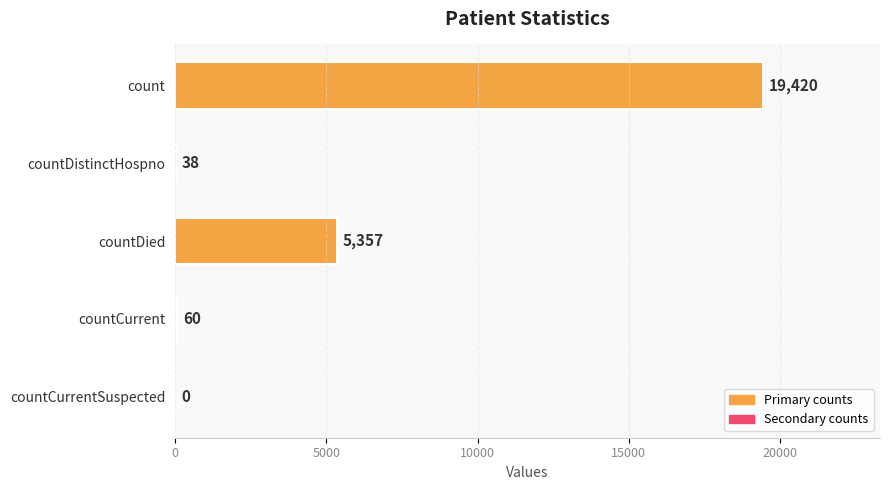

The value at countDistinctHospno is 38. True or false?

True